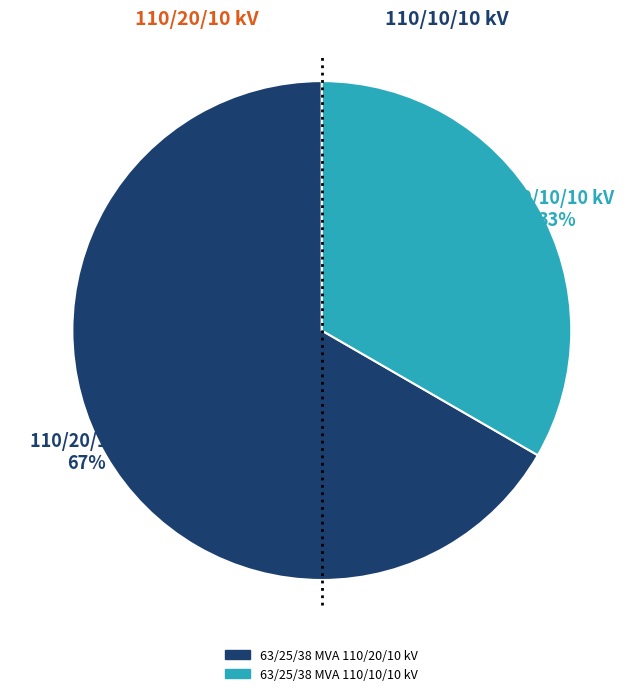

Is there any slice that represents more than half of the pie?

Yes